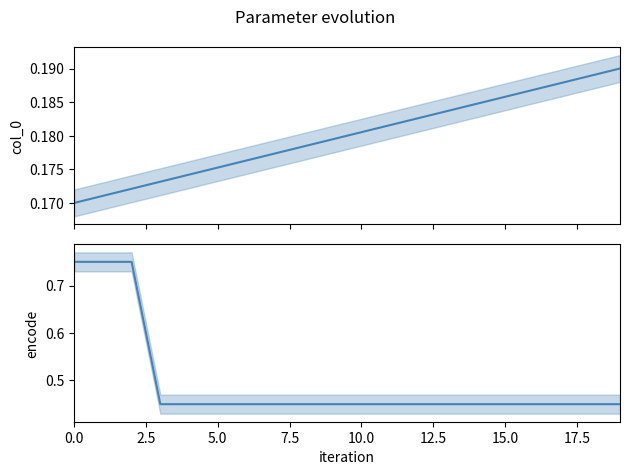

Read the encode value at 17.

0.5